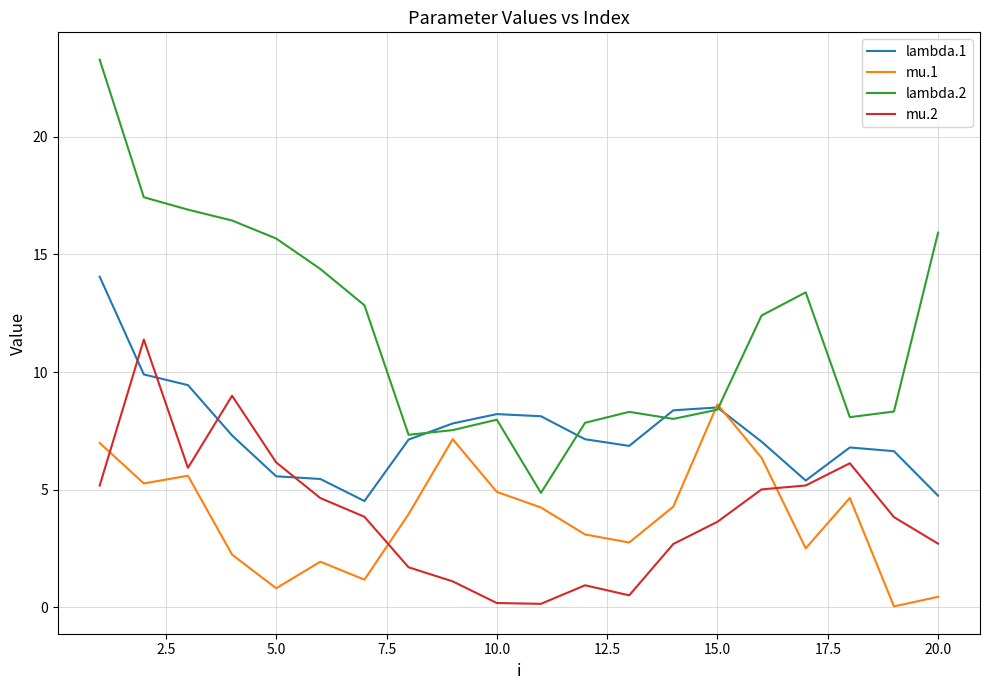

Rank the series by their maximum value, from highest to lowest.

lambda.2, lambda.1, mu.2, mu.1